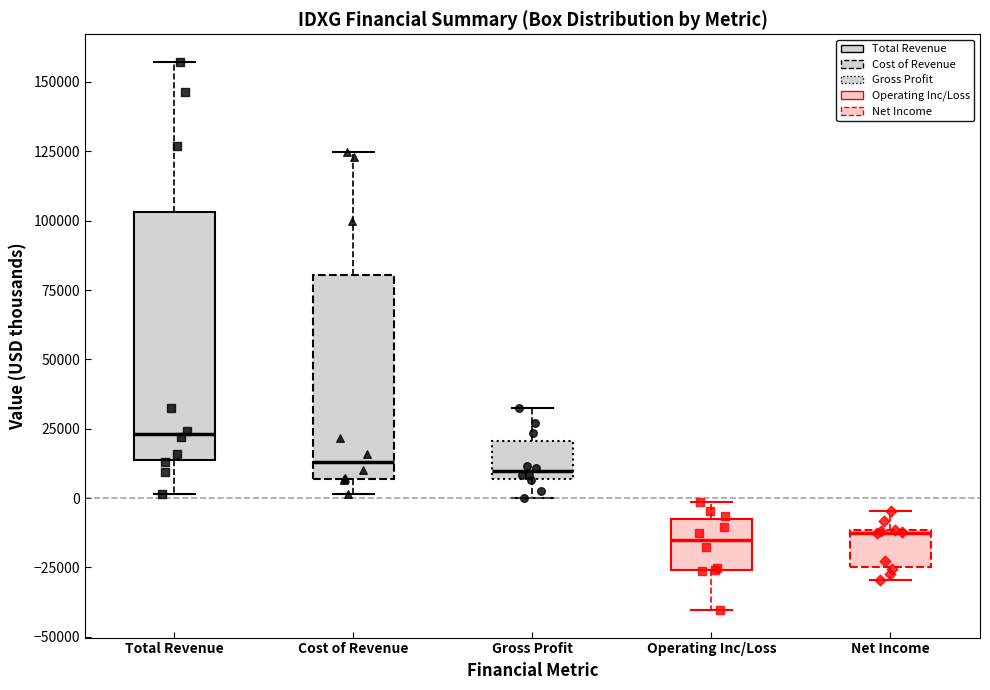

Which box is the tallest, from its lower edge to its upper edge?

Total Revenue